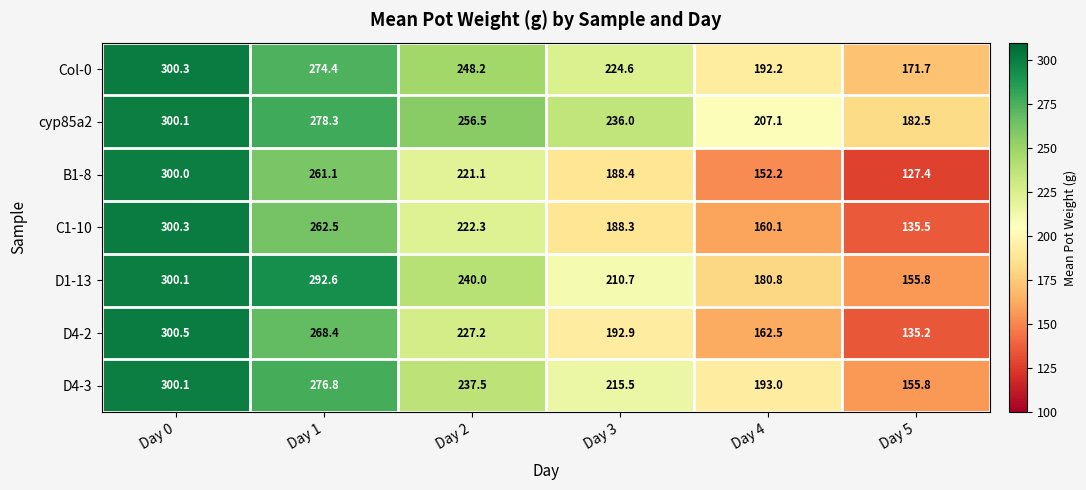

At which category is the sum across all series the highest?

Day 0